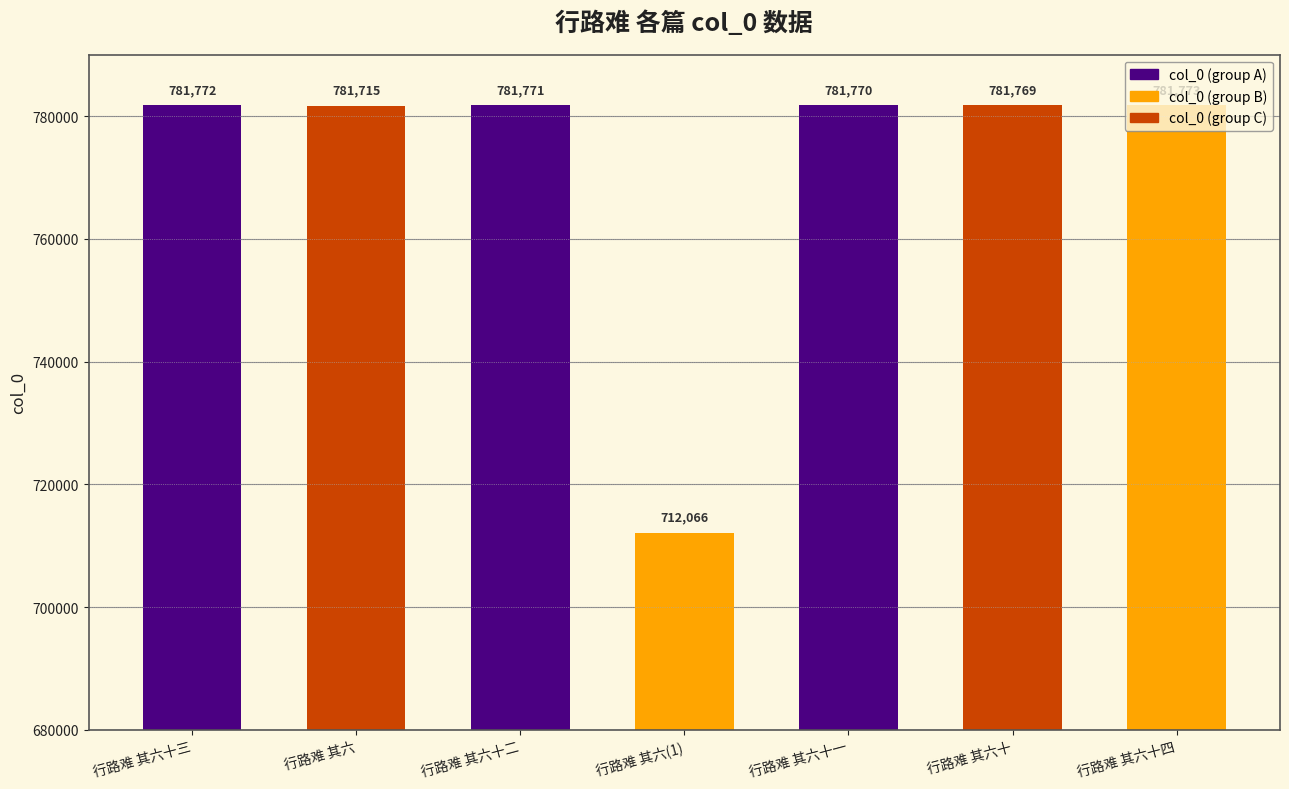

What is the approximate value at 行路难 其六十三?

781772